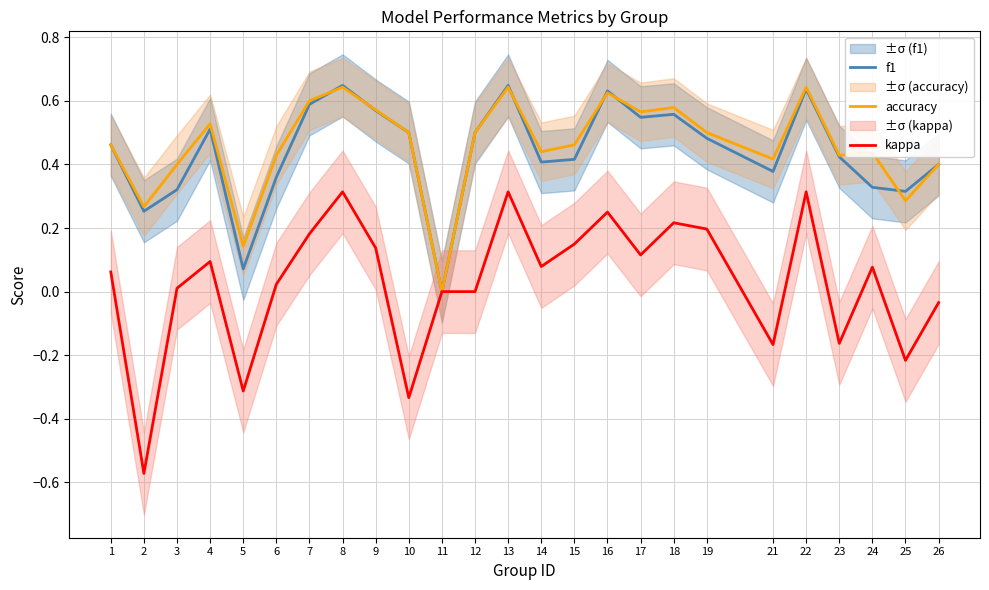

Is this an area chart (filled region under the line)?

No